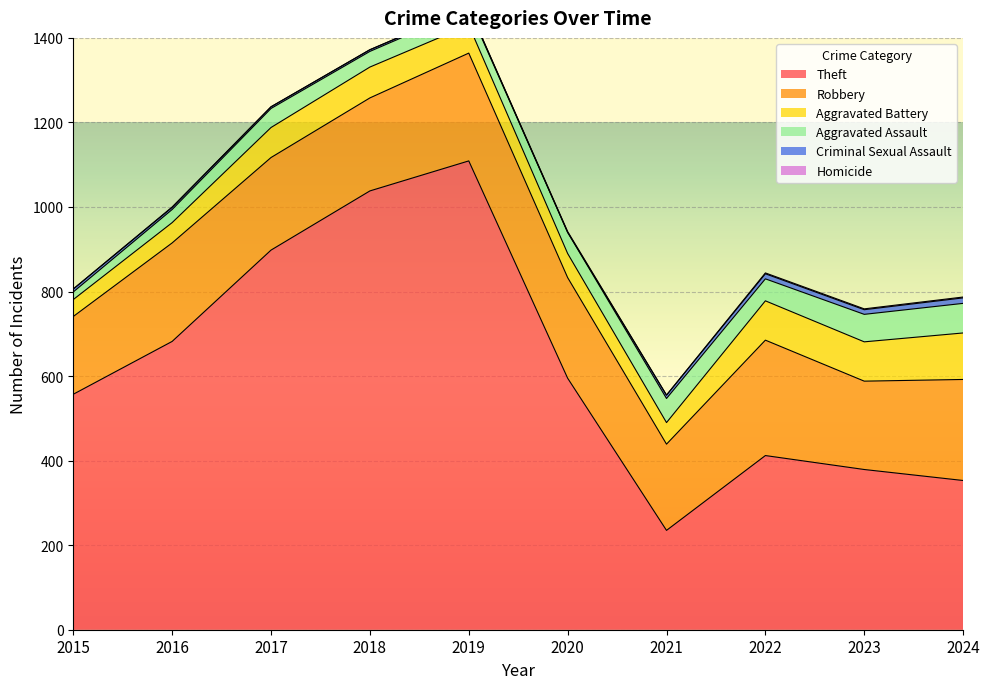

Rank the series at 2018 from lowest to highest value.

Homicide, Criminal Sexual Assault, Aggravated Assault, Aggravated Battery, Robbery, Theft